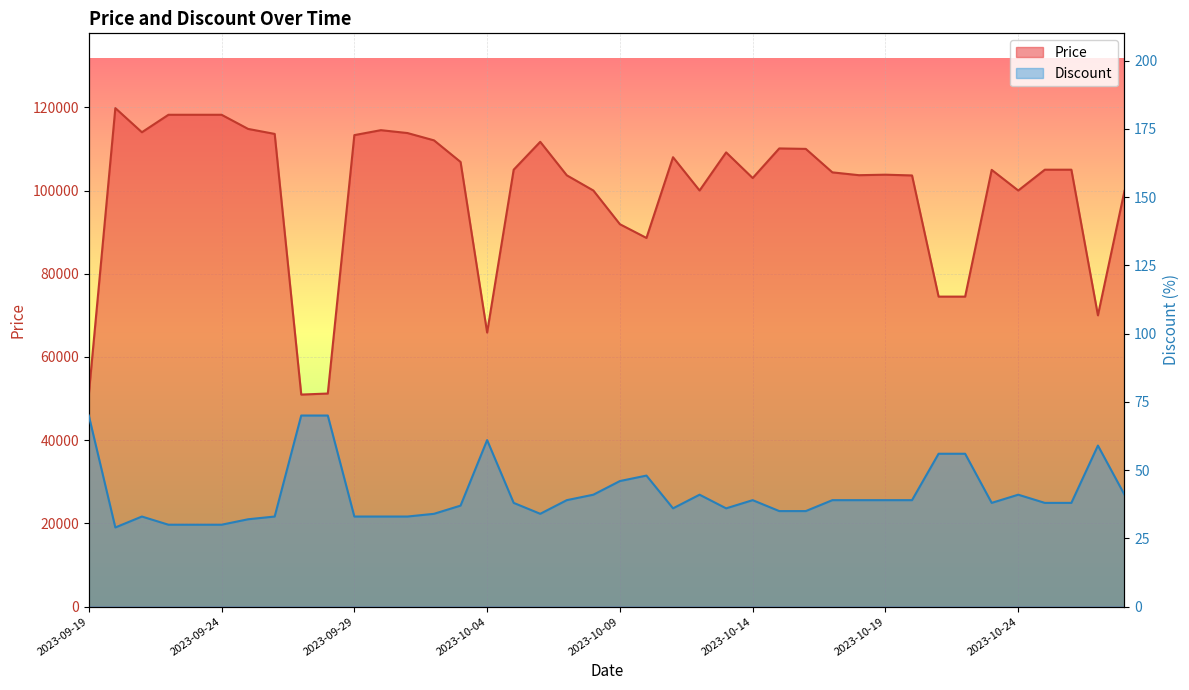

True or false: Discount and Price intersect in this chart.

False